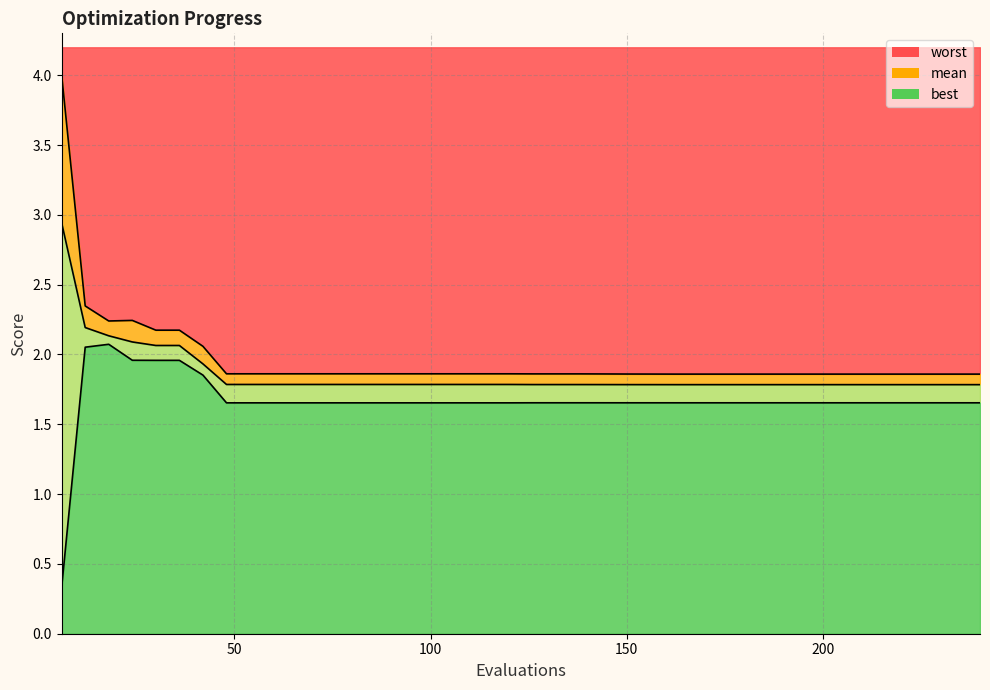

At which category is the sum across all series the highest?

6